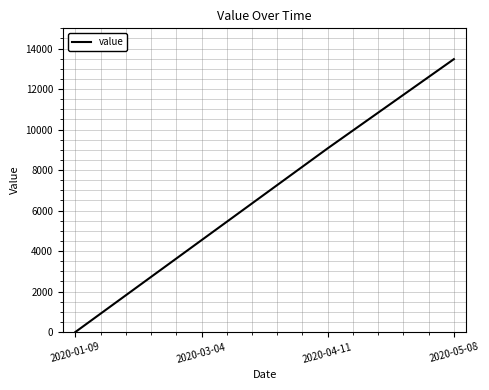

Reading right to left, list all the values displayed in this chart.

2020-05-08=13478.0	2020-04-11=9073.7	2020-03-04=4536.8	2020-01-09=0.0